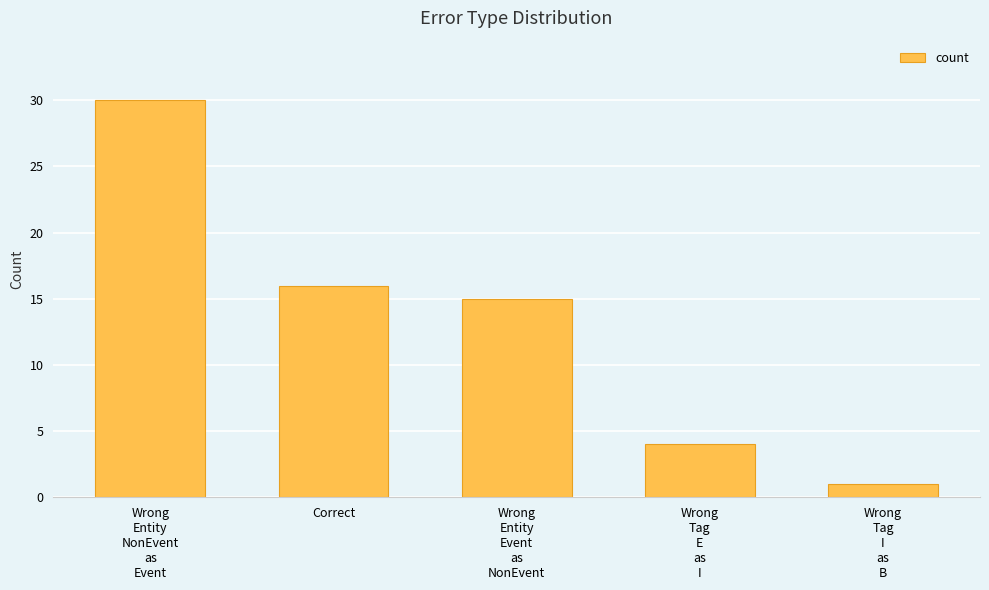

Which category has the highest value across all series?

Wrong
Entity
NonEvent
as
Event